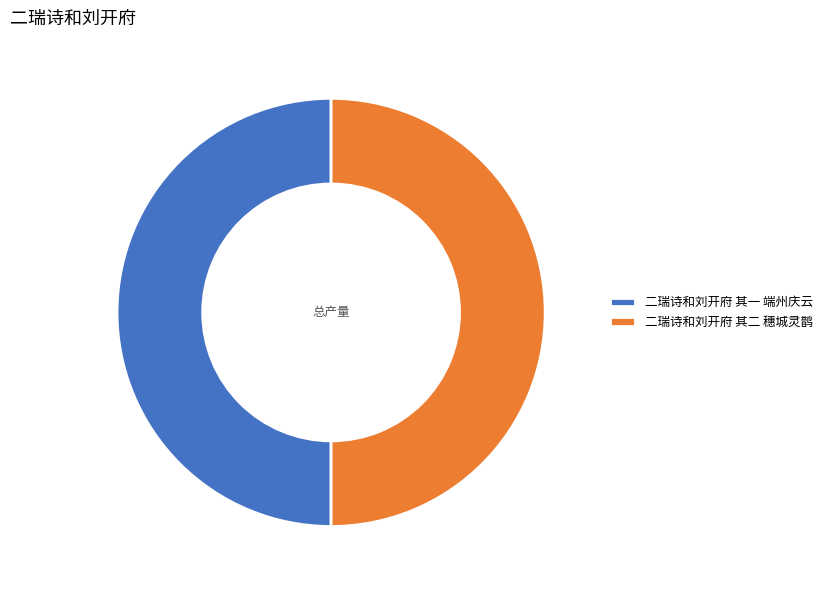

The 二瑞诗和刘开府 其二 穗城灵鹊 slice represents 57% of the pie. True or false?

False